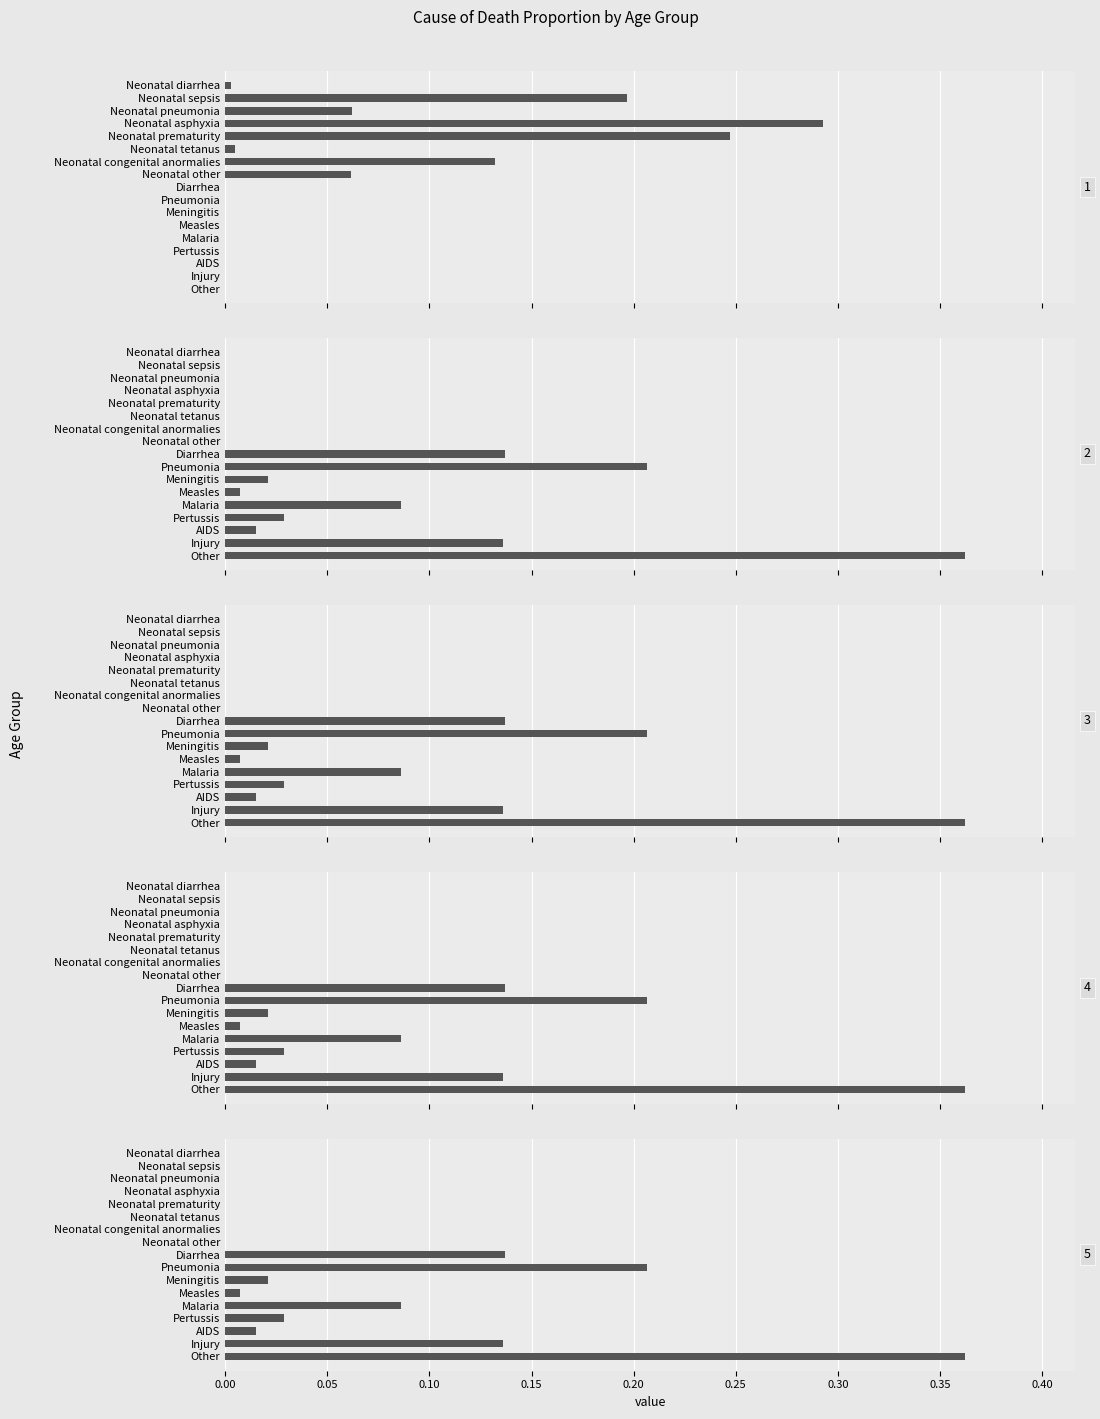

Are the bars grouped side by side (vs. stacked)?

Yes